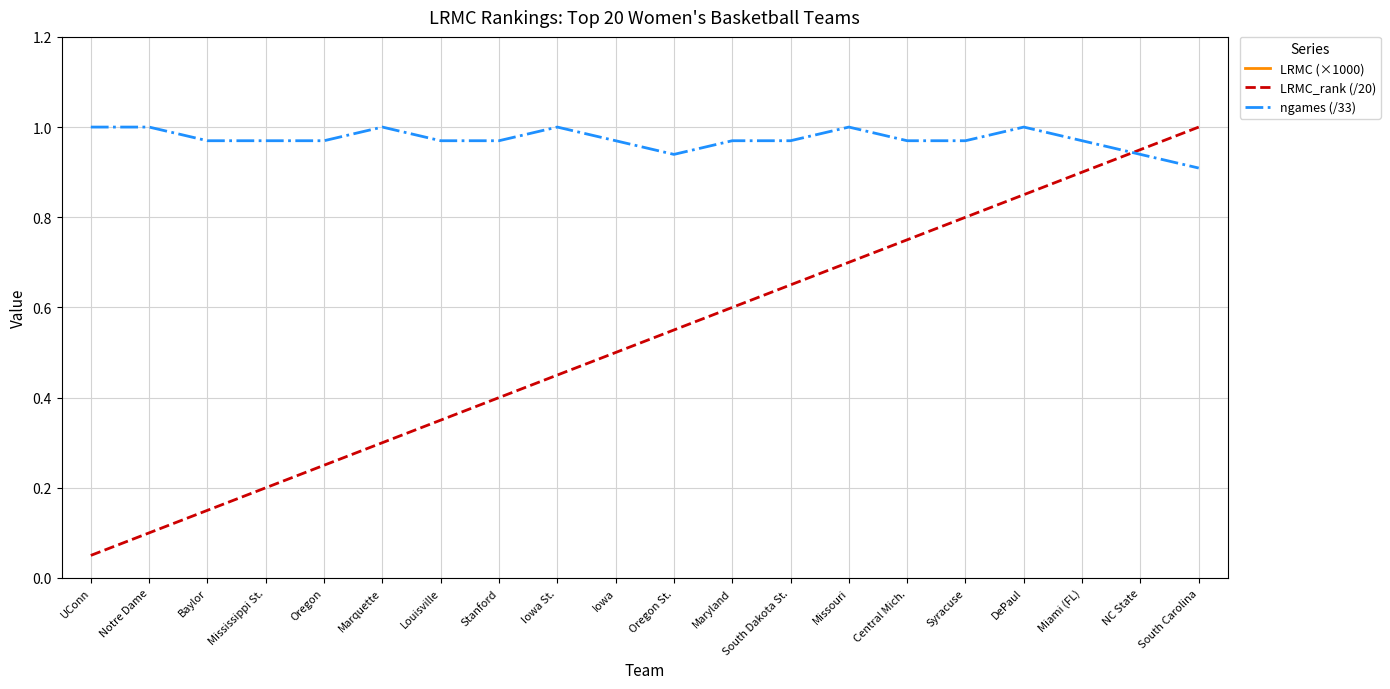

Between Miami (FL) and Oregon, which is larger?

Oregon